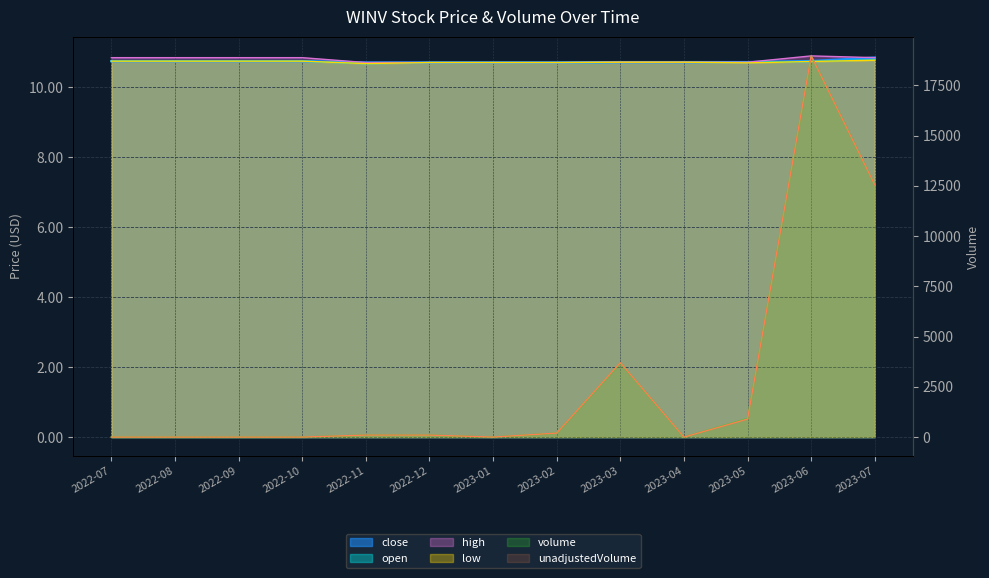

The value of low at 2022-11 is 10.7. True or false?

True